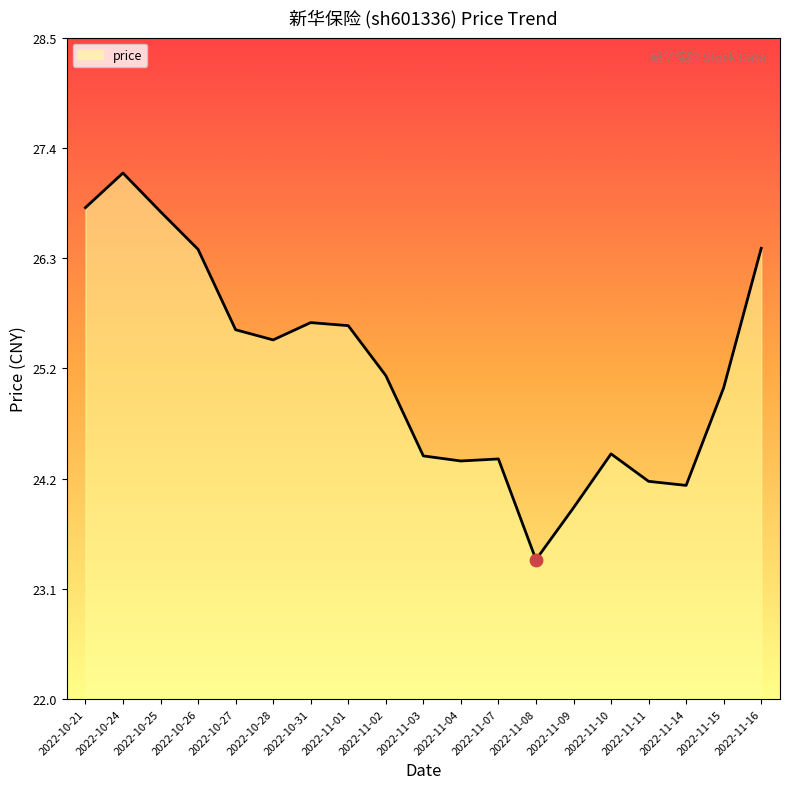

Between 2022-10-31 and 2022-11-07, which is larger?

2022-10-31